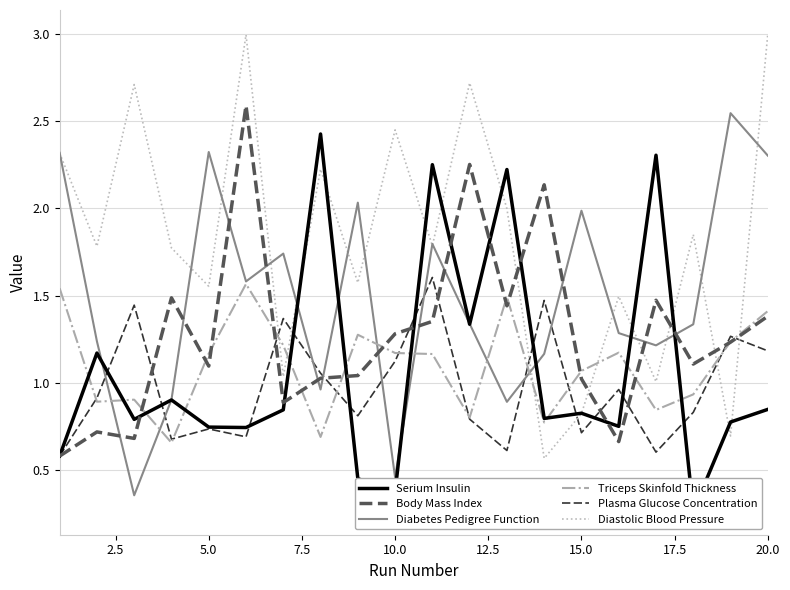

The Triceps Skinfold Thickness series shows 1.7 at 15.0. True or false?

False